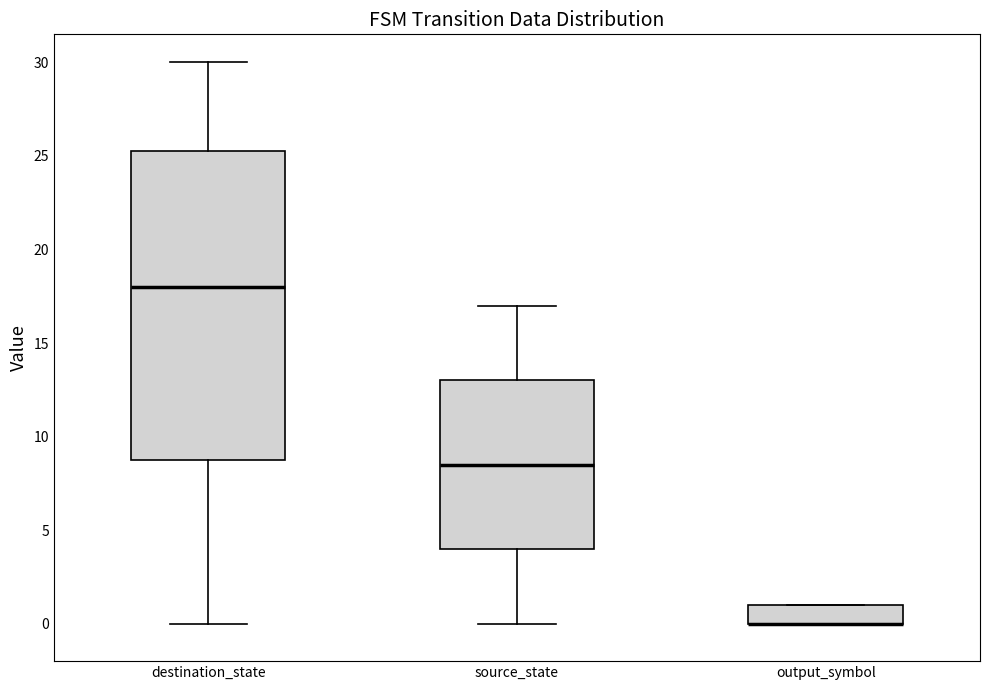

Reading left to right, read every box against the y-axis: the position of its median line, the range the box covers, and the ends of its whiskers. The values are not printed on the chart, so give them approximately, as read against the axis.

destination_state: median 18.0, box 9.0 to 25.5, whiskers 0.0 to 30.0
source_state: median 8.5, box 4.0 to 13.0, whiskers 0.0 to 17.0
output_symbol: median 0.0 (drawn on the box's lower edge), box 0.0 to 1.0, whiskers 0.0 to 1.0